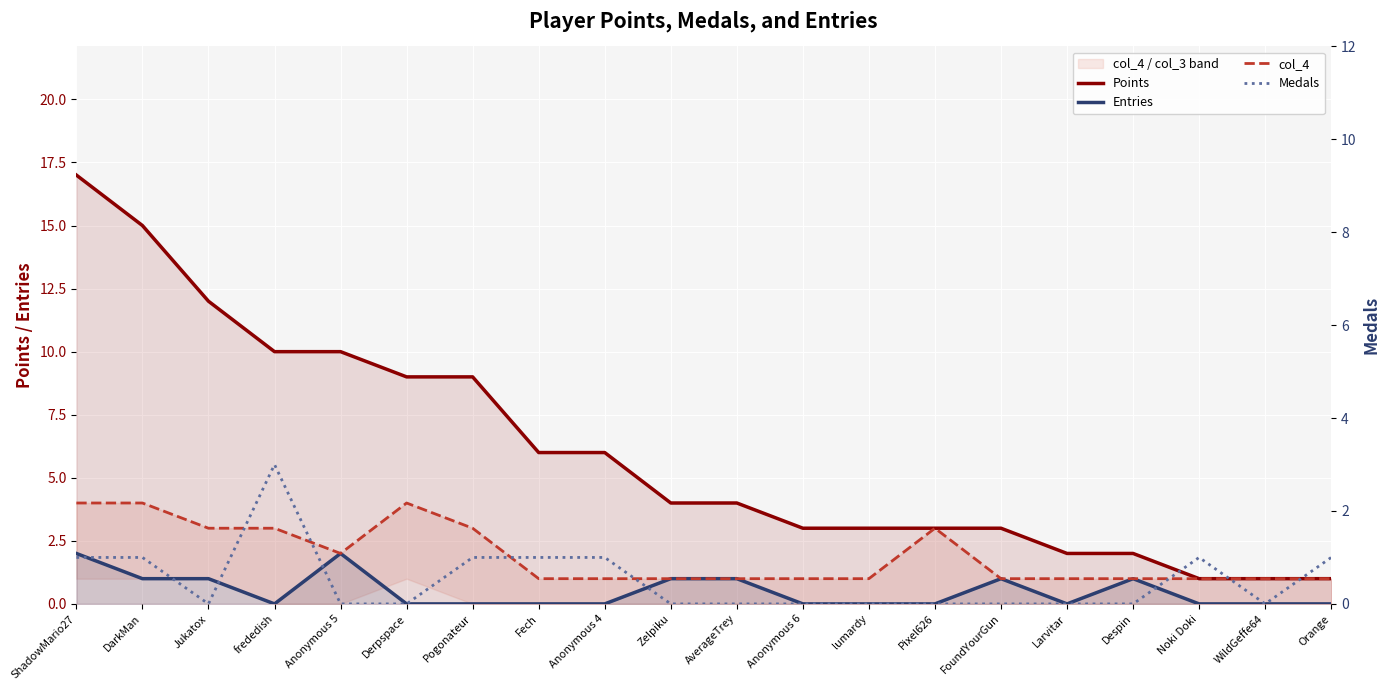

Between which two adjacent categories do Medals and Entries first intersect?

Jukatox and frededish